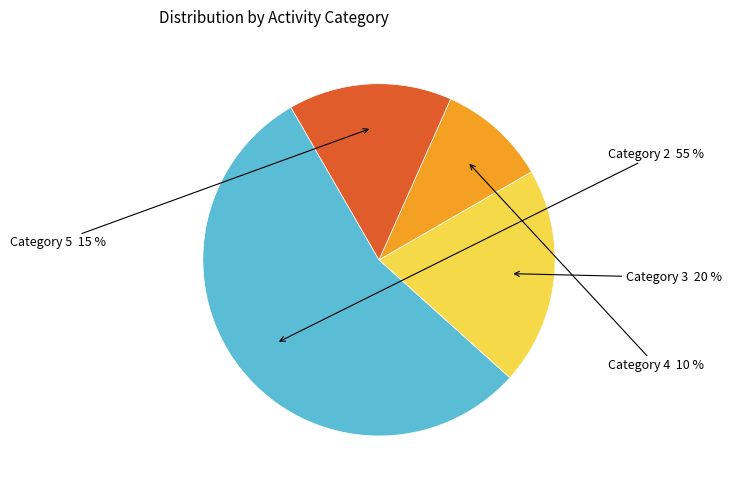

To the nearest percent, what is the difference between the largest and smallest slice percentages?

45%